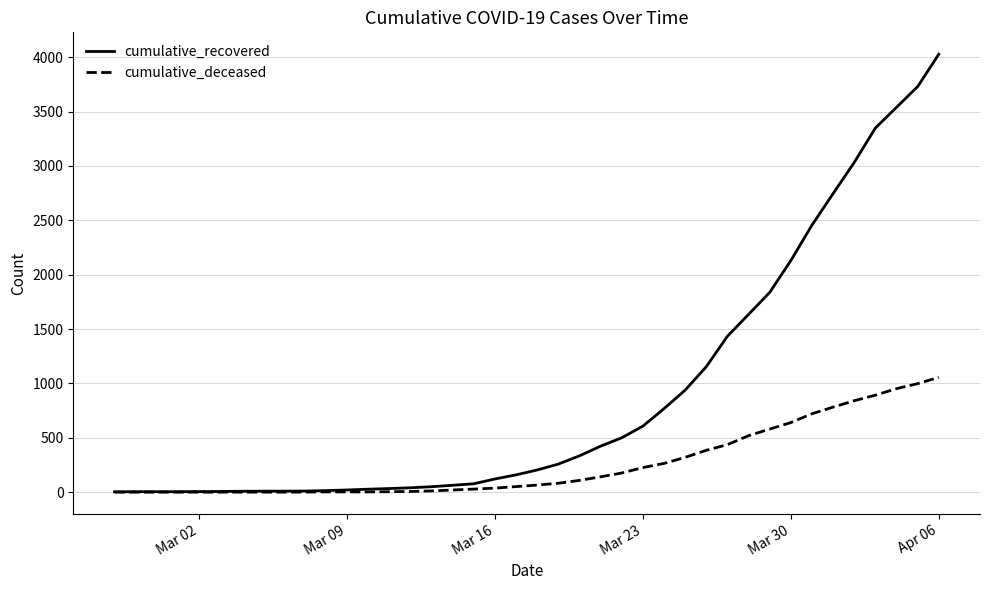

How many lines are shown in the chart?

2